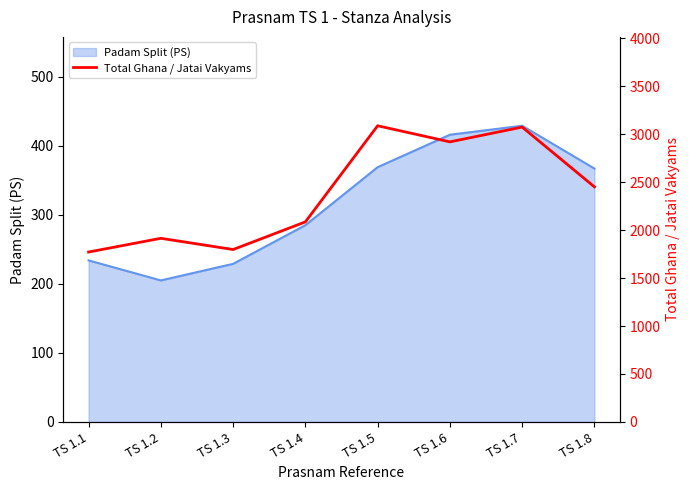

The value of Padam Split (PS) at TS 1.3 is 229. True or false?

True